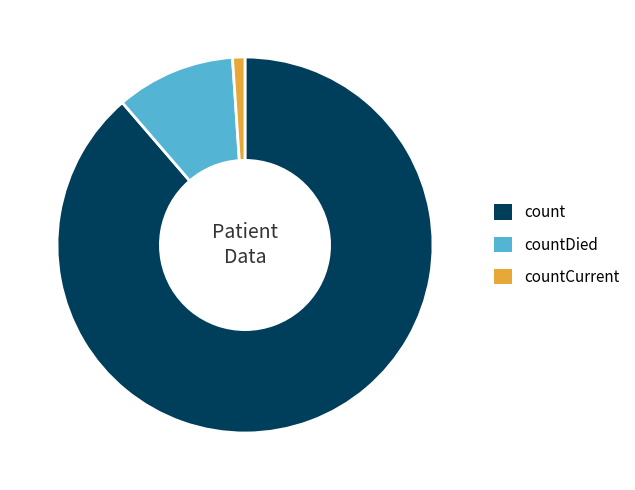

Which category accounts for the majority?

count